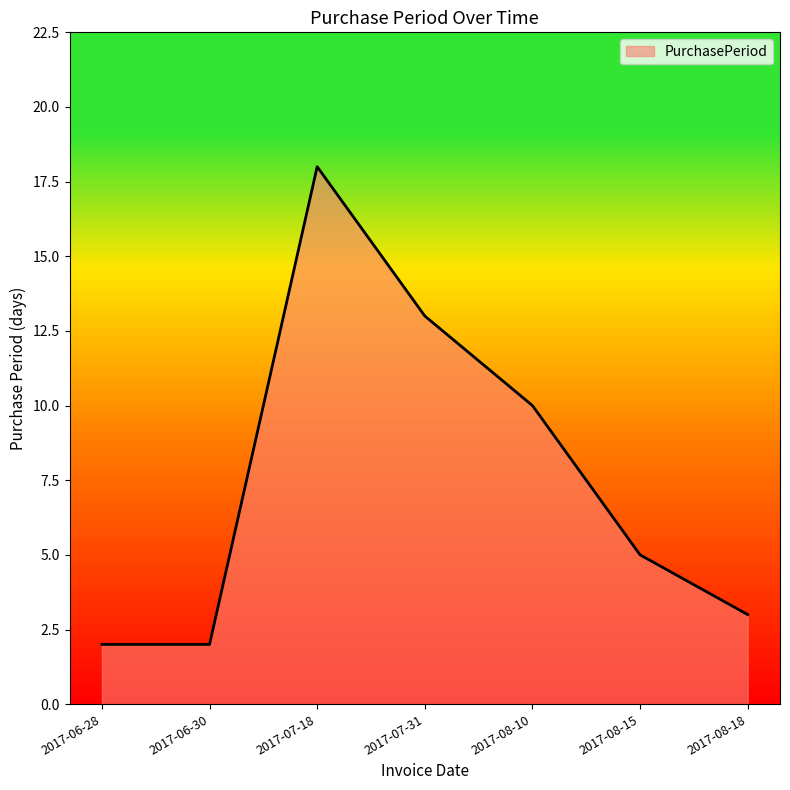

What is the smallest value displayed?

2